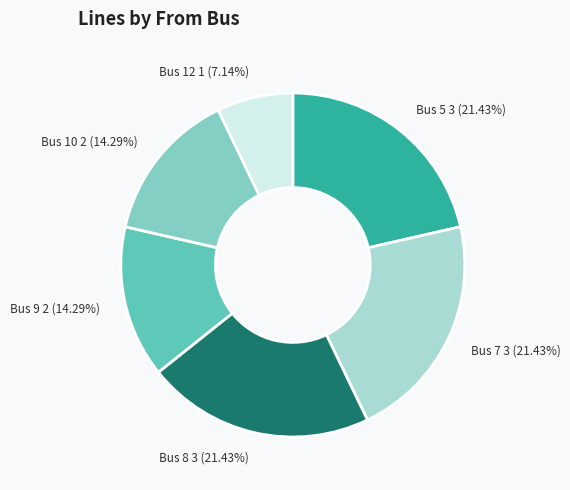

Is it true that Bus 5 is 36% of the pie?

False